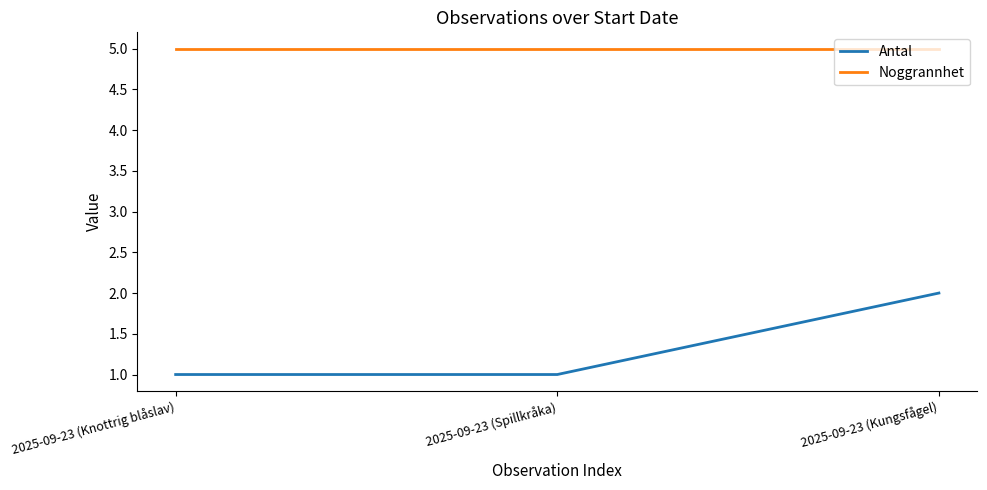

What is the average value of the Antal series?

1